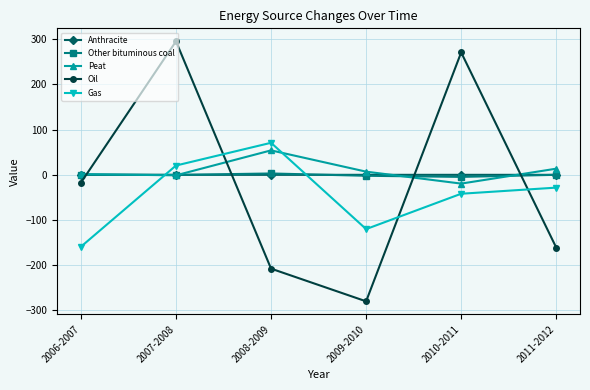

At how many categories does at least one series exceed 180?

2